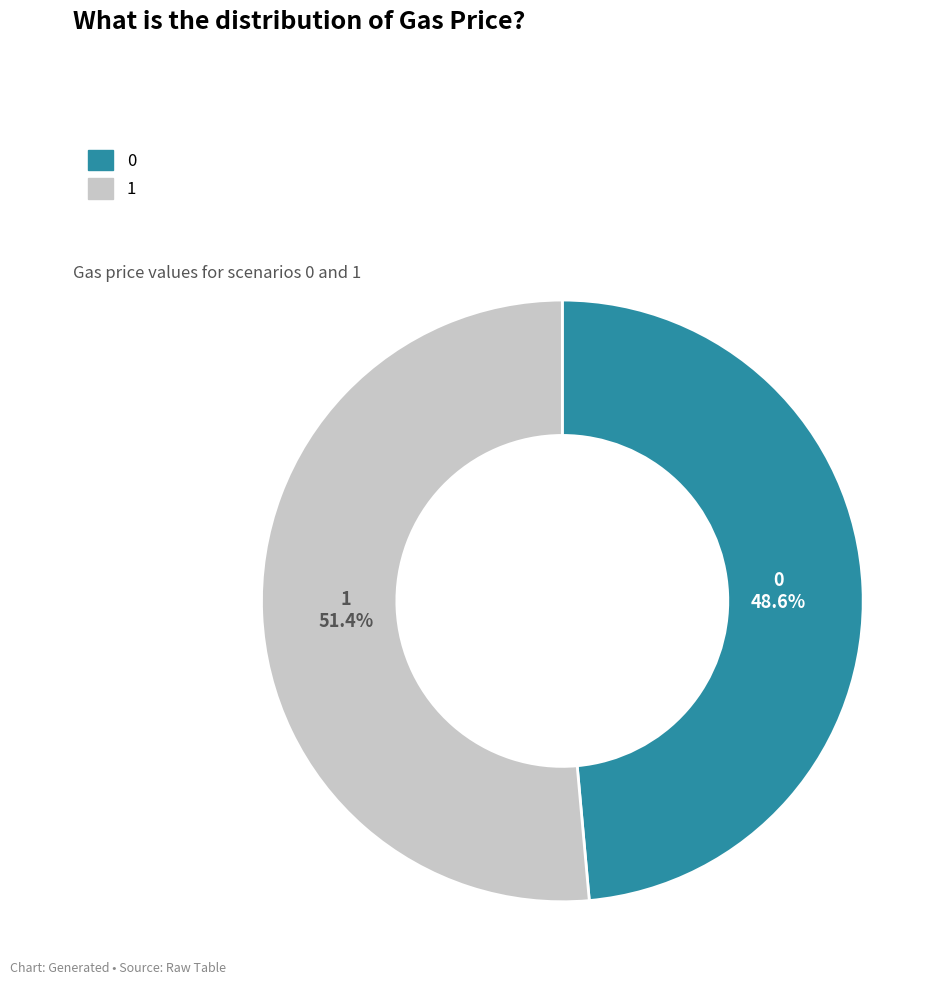

Approximately how many times larger is the value at 0 compared to 1?

0.9